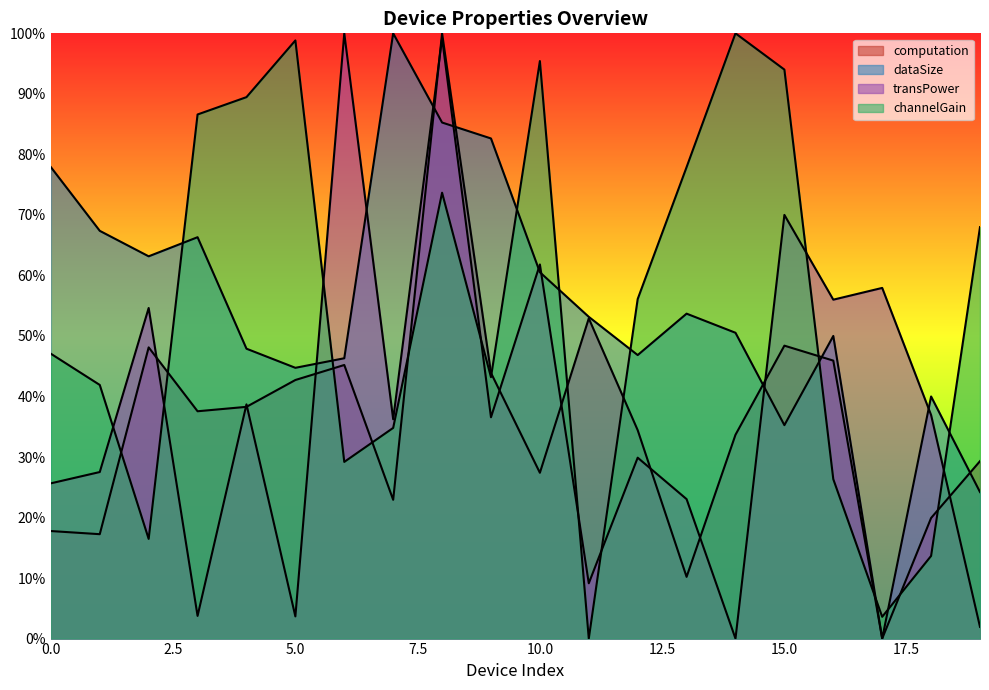

Reading left to right, transcribe all the data shown in this chart.

computation: 0.2	0.2	0.5	0.4	0.4	0.4	0.5	0.2	1.0	0.4	0.3	0.5	0.3	0.1	0.3	0.5	0.5	0.0	0.2	0.3
dataSize: 0.8	0.7	0.6	0.7	0.5	0.4	0.5	1.0	0.9	0.8	0.6	0.5	0.5	0.5	0.5	0.4	0.5	0.0	0.4	0.2
transPower: 0.3	0.3	0.5	0.0	0.4	0.0	1.0	0.4	1.0	0.4	0.6	0.1	0.3	0.2	0.0	0.7	0.6	0.6	0.4	0.0
channelGain: 0.5	0.4	0.2	0.9	0.9	1.0	0.3	0.3	0.7	0.4	1.0	0.0	0.6	0.8	1.0	0.9	0.3	0.0	0.1	0.7